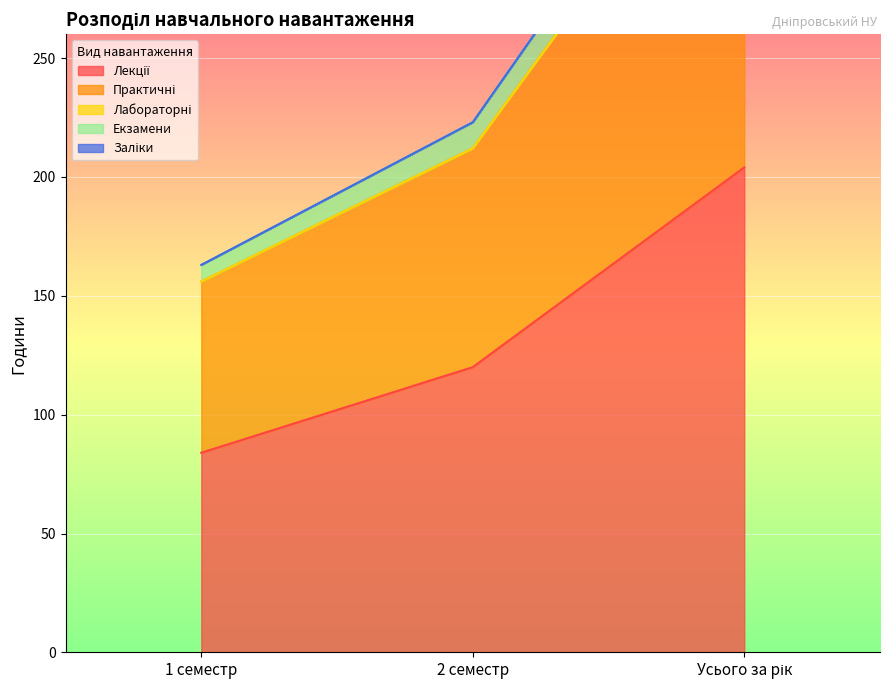

At which label does Лекції first exceed 120?

Усього за рік